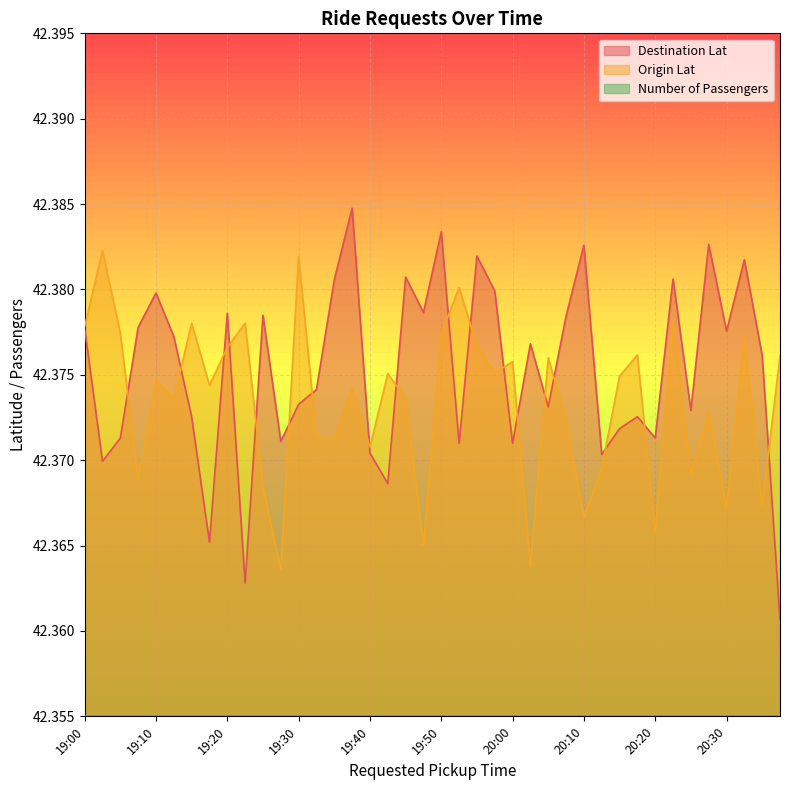

In Origin Lat, how many points are higher than both neighbors (excluding endpoints)?

14